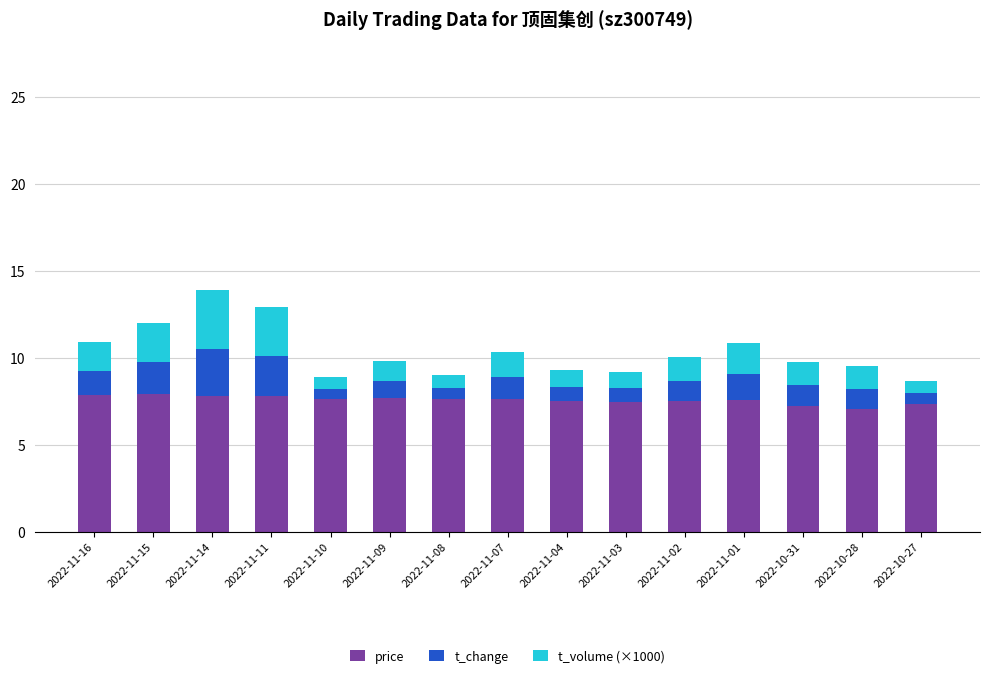

What is the average value of the price series?

7.6